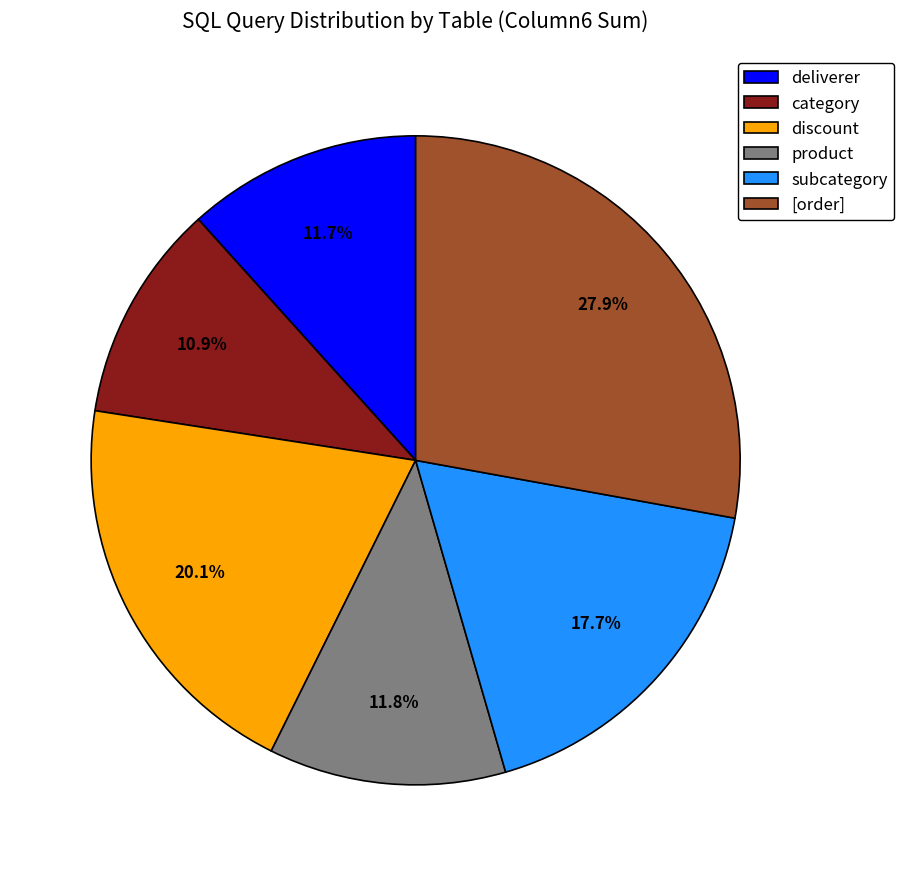

What percentage is NOT represented by category?

89.1%